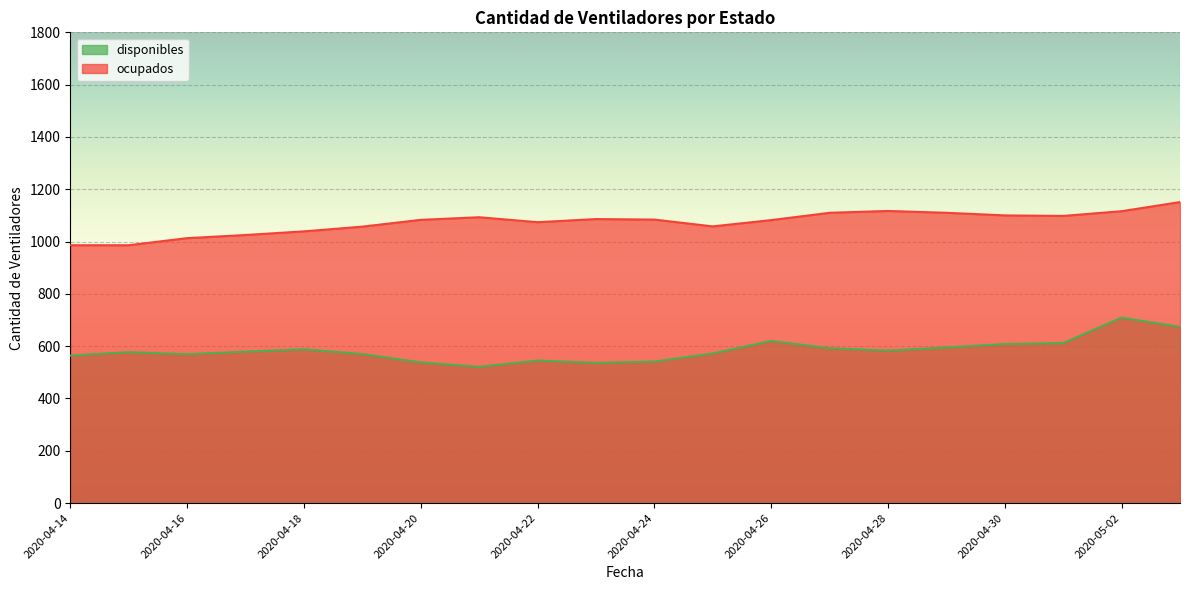

What is the spread (max minus min) of values at 2020-04-21?

572